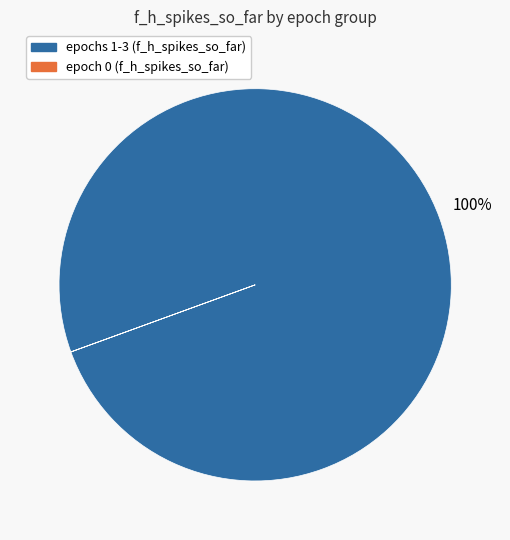

To the nearest percent, what is the difference between the largest and smallest slice percentages?

100%